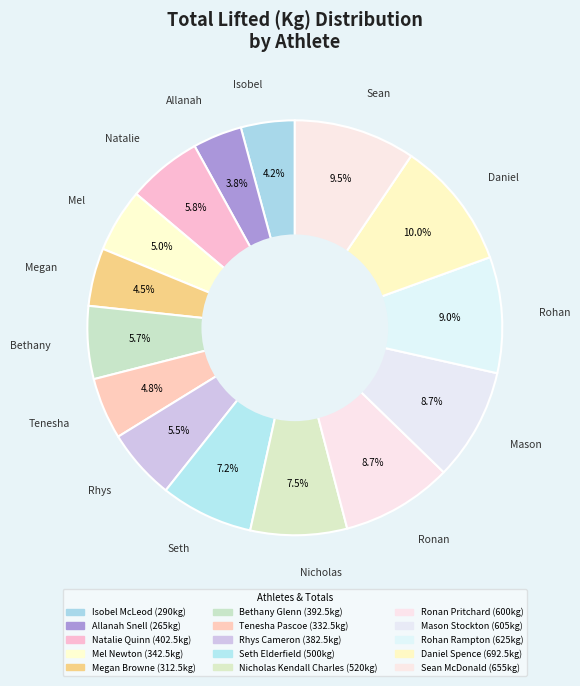

Which slice is the largest?

Daniel Spence